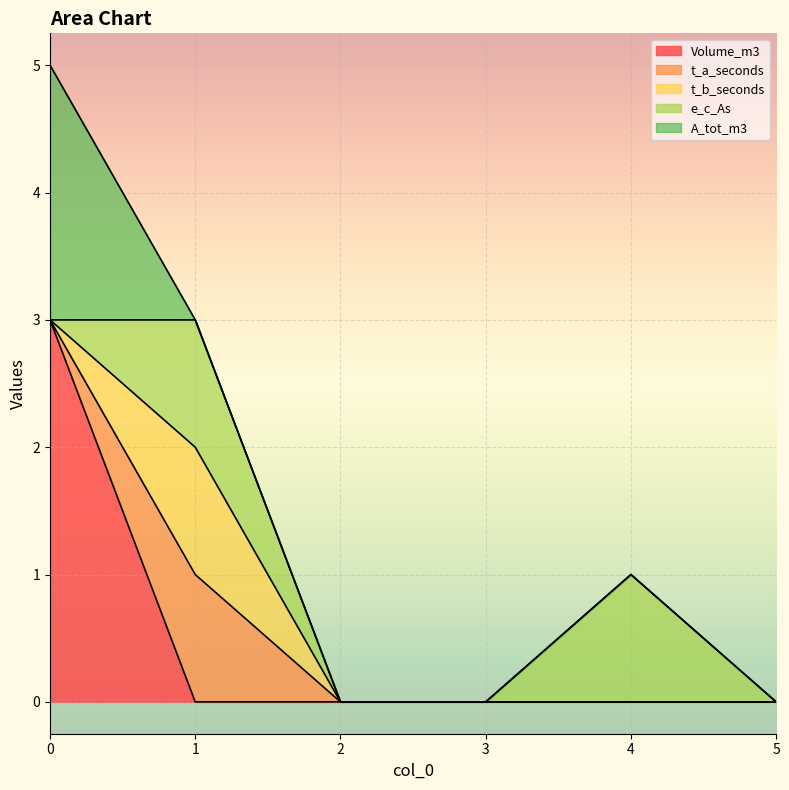

Which has a higher value, 1 or 5?

1